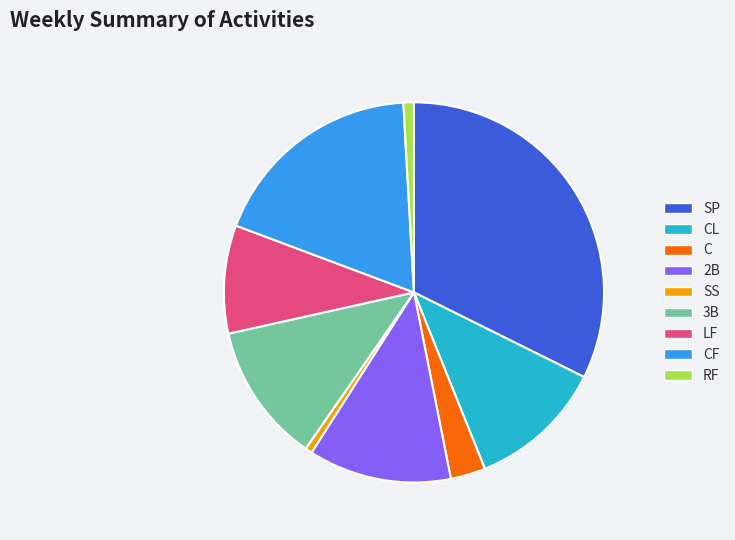

Do 2B and CF together represent more than half of the pie?

No